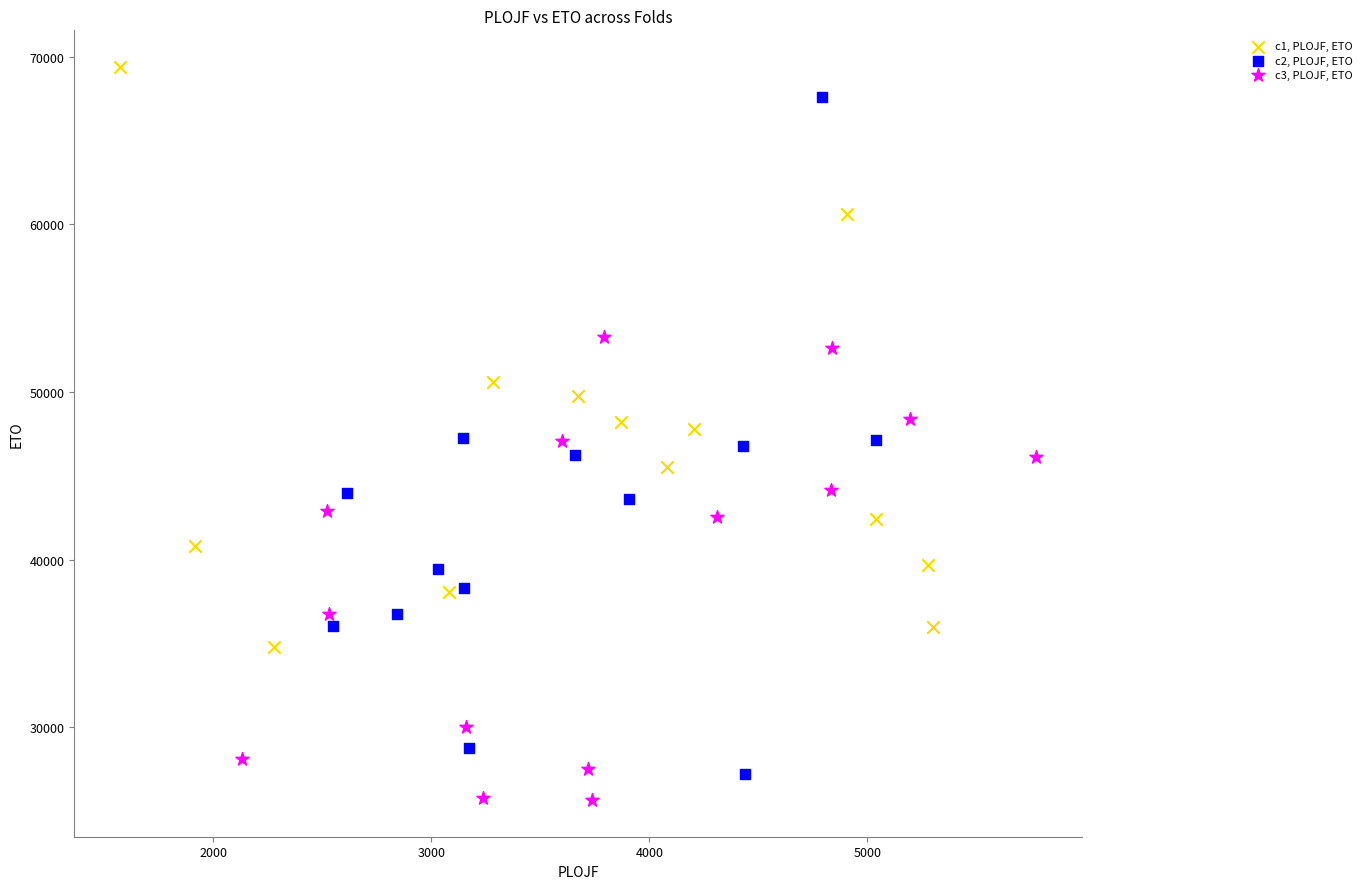

Which series has the largest Y range (max minus min)?

c2, PLOJF, ETO